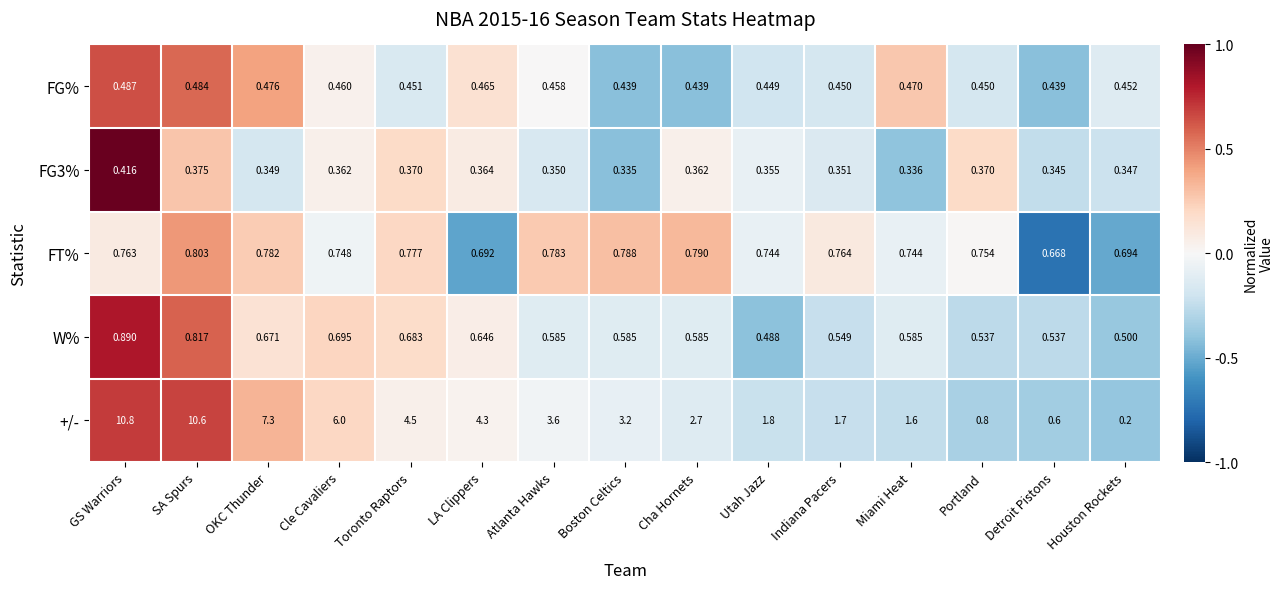

Which series changed the most between GS Warriors and Utah Jazz?

+/-